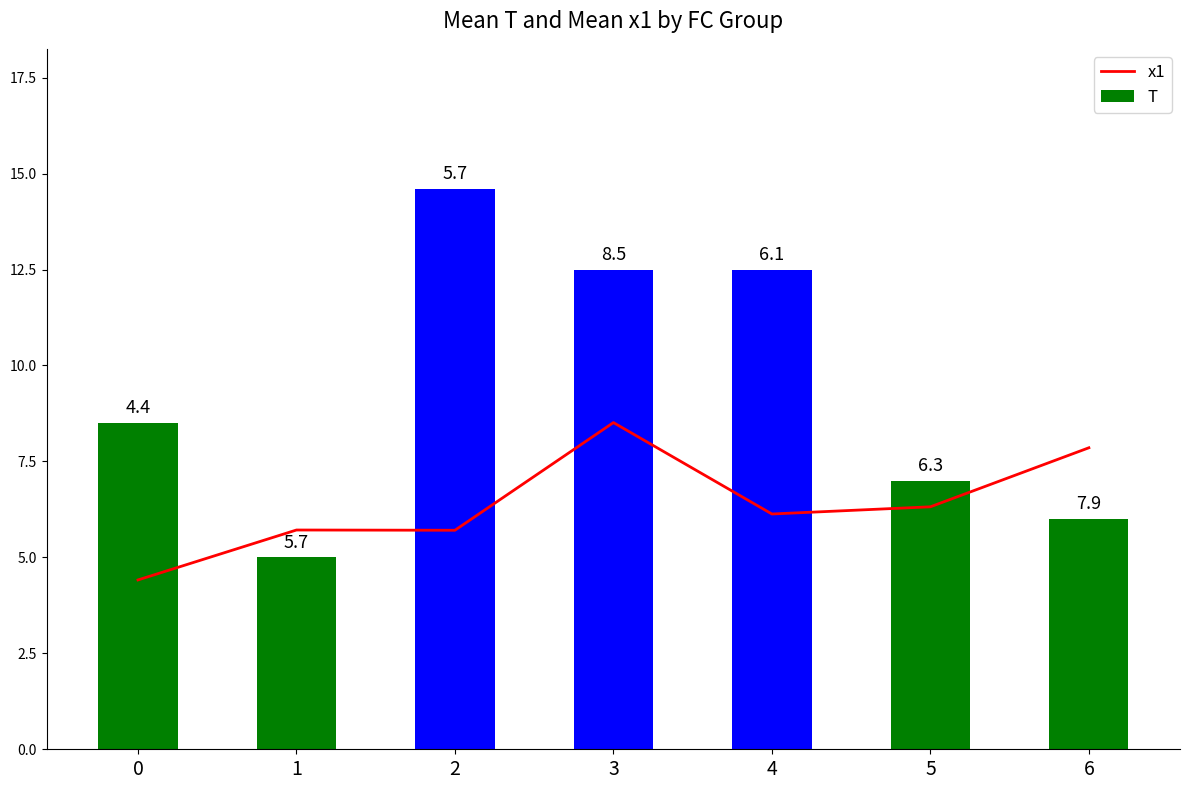

What is the greatest value displayed?

14.6